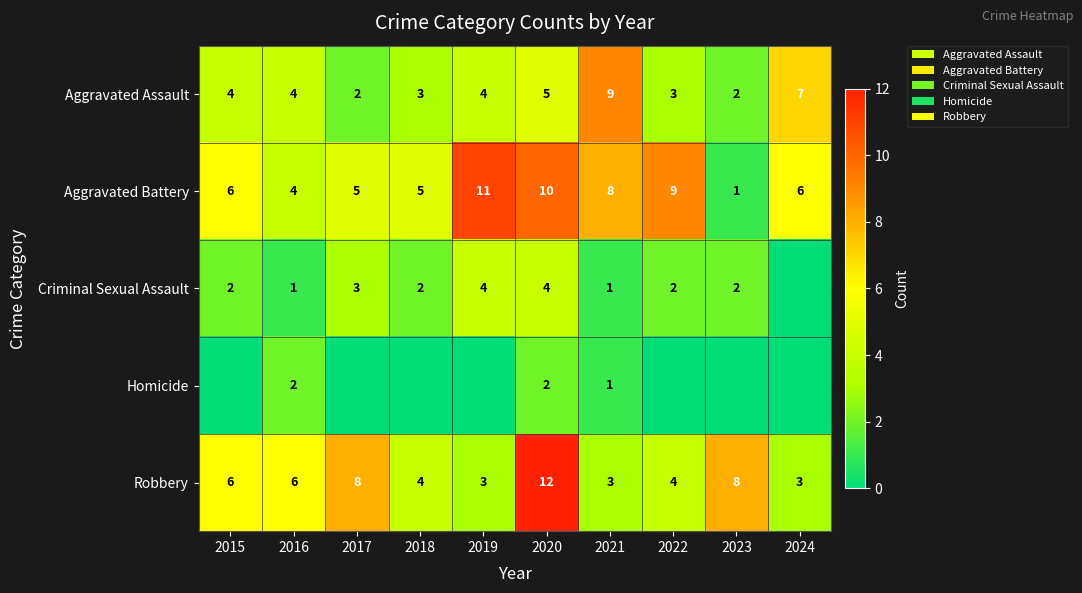

At how many categories does at least one series exceed 7?

6